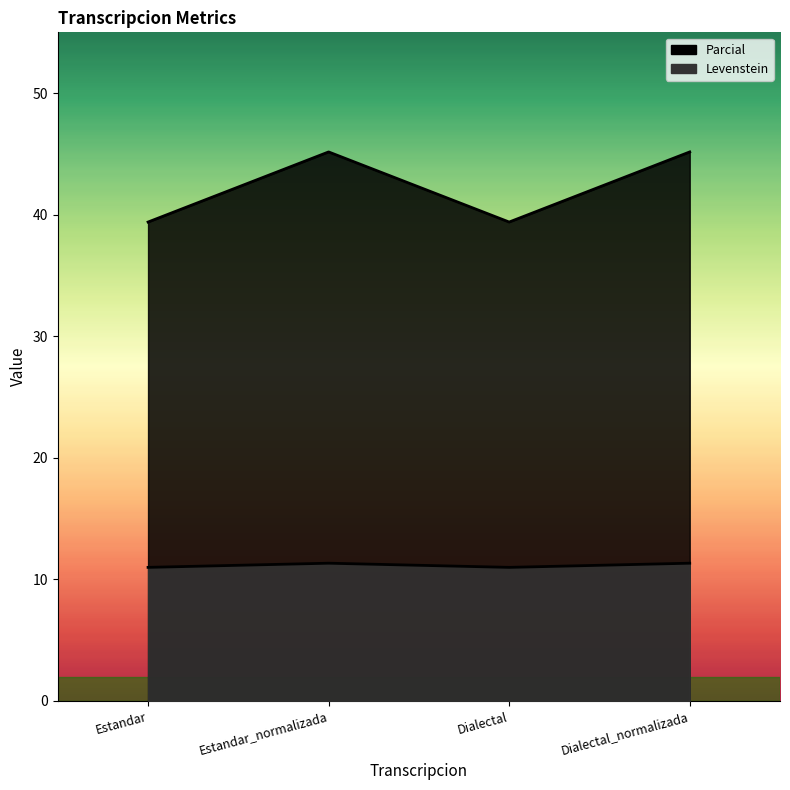

Which category has the highest value in the Parcial series?

Estandar_normalizada